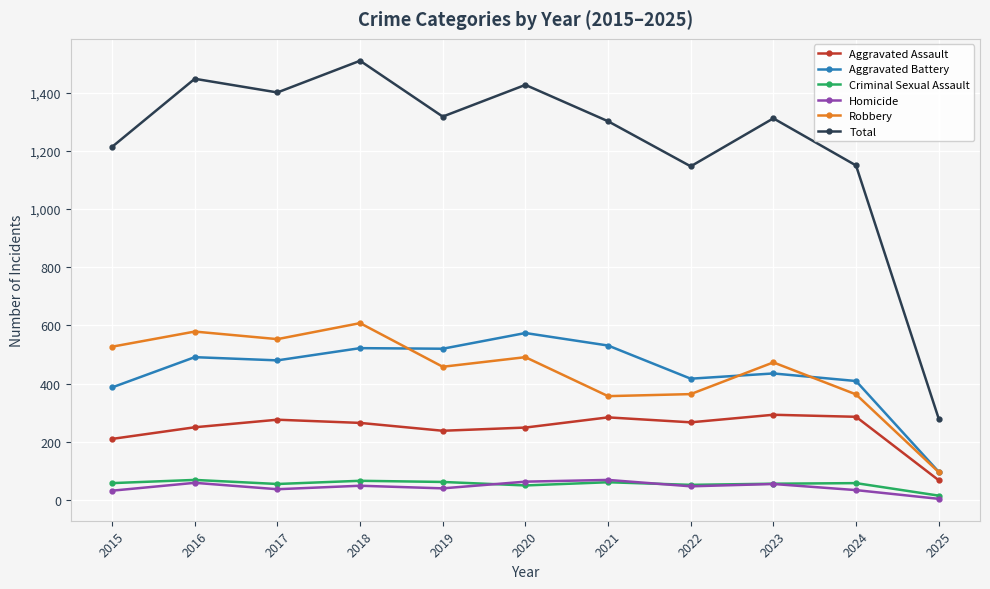

True or false: Robbery has more than 1 points higher than both neighbors.

True